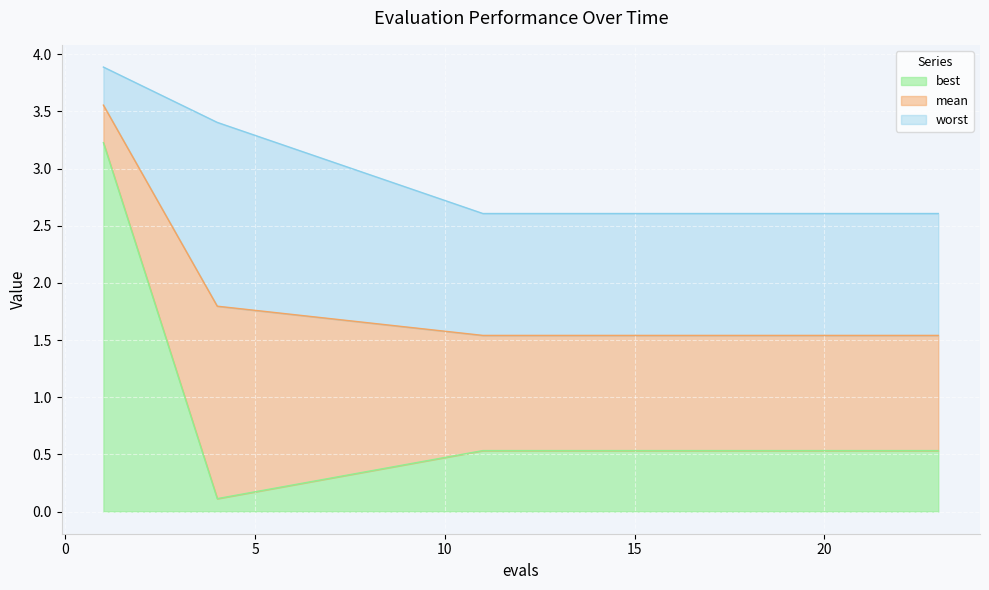

Is it true that best equals 0.3 at 17?

False